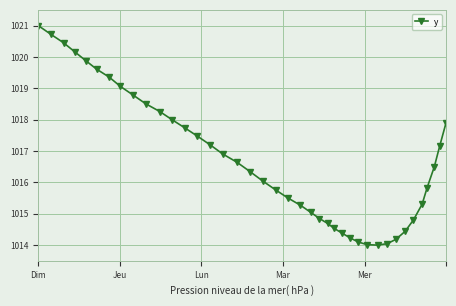

What is the value of the 18th point from the left?

1016.3